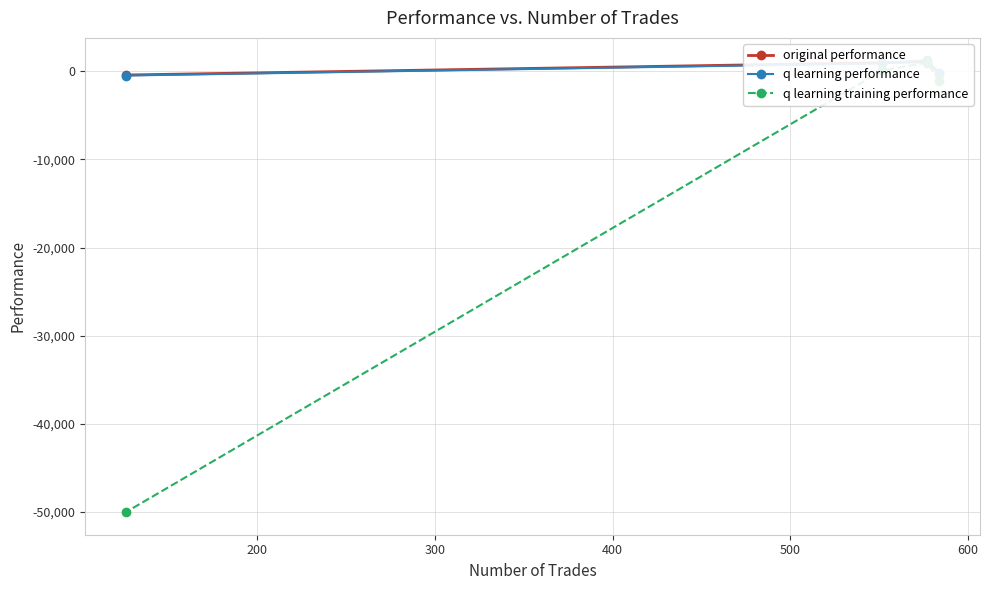

How many data points in q learning performance are less than 909?

2